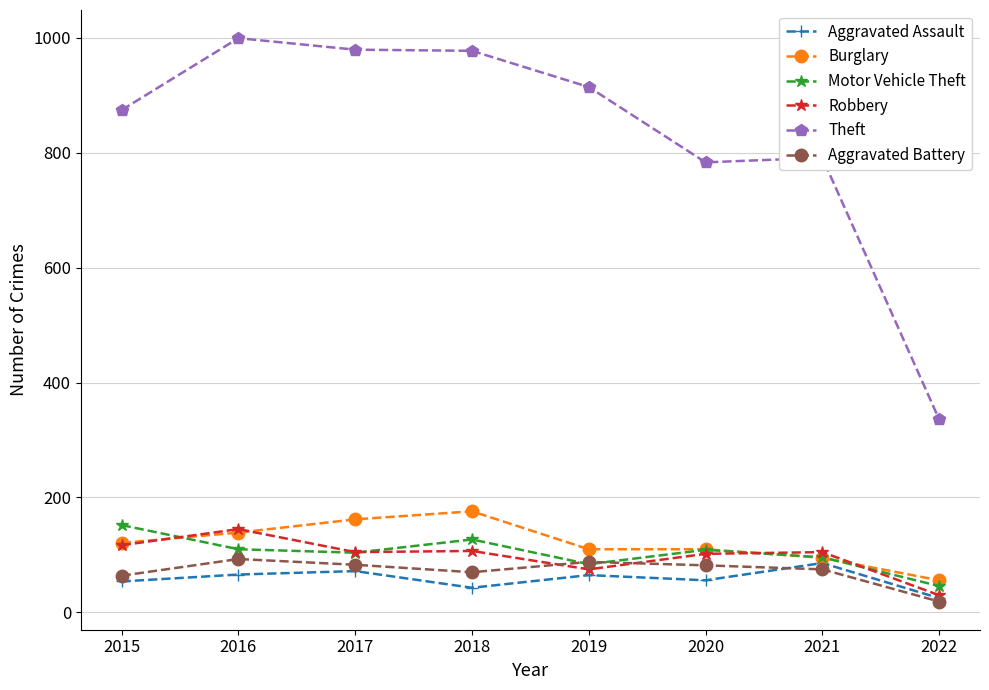

What is the value of the Burglary point at the 7th from the left?

95